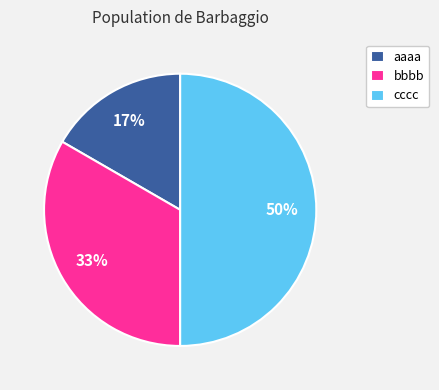

Rank the categories by value from highest to lowest.

cccc, bbbb, aaaa